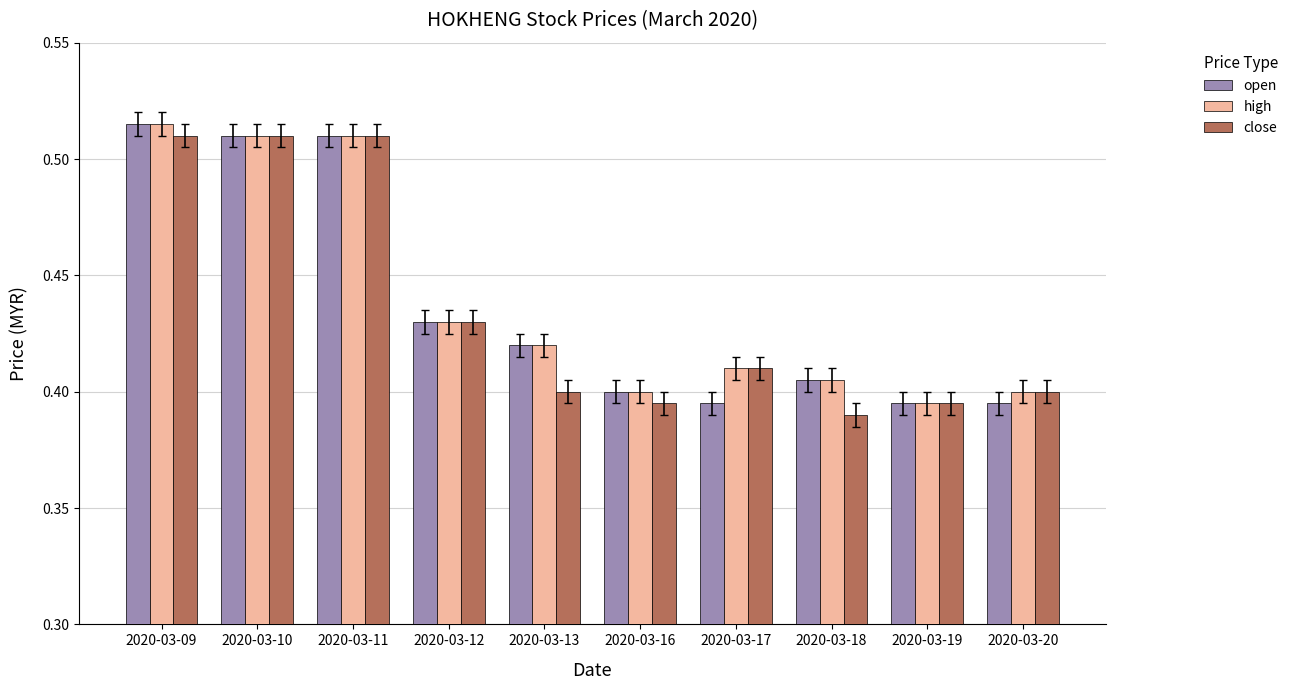

Are the bars horizontal?

No